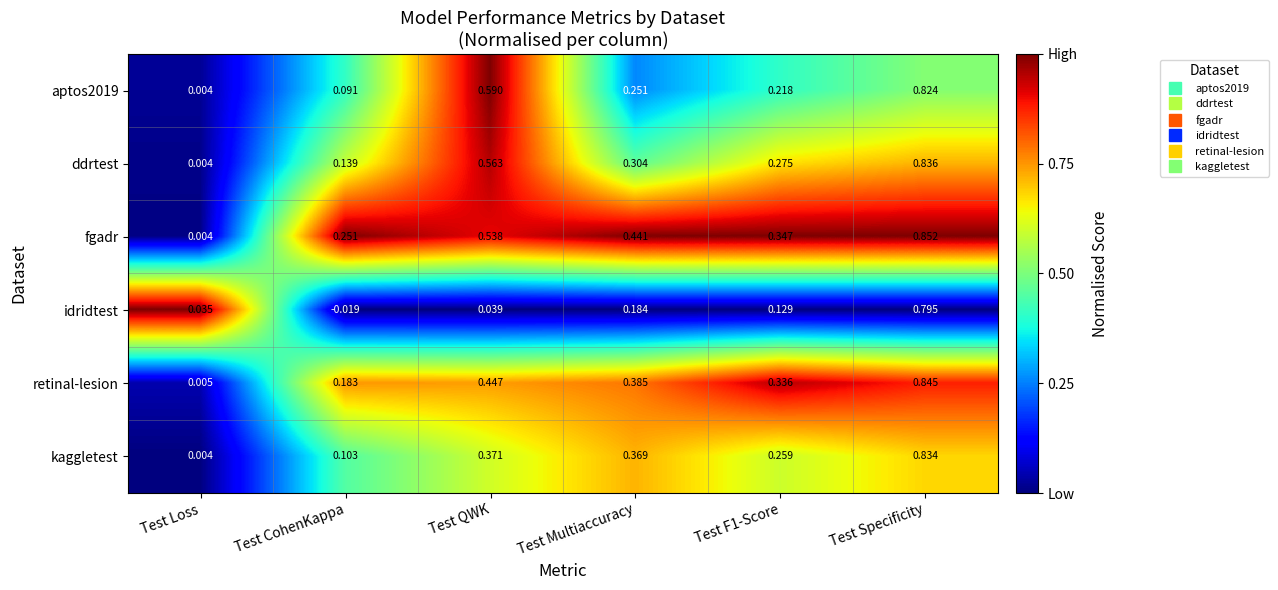

Which series has the widest spread of values?

fgadr